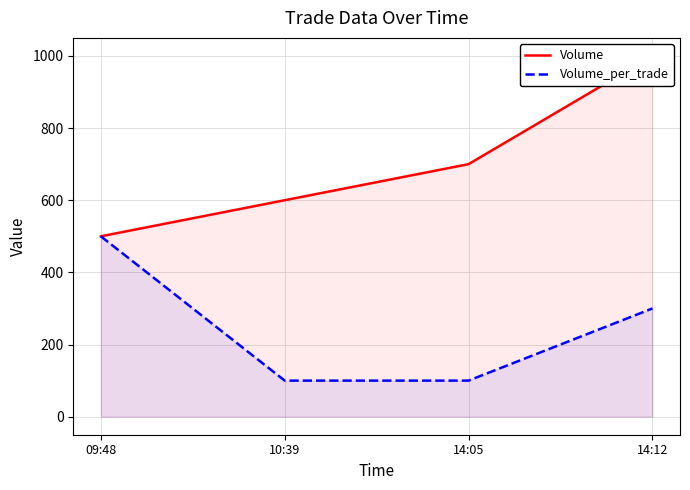

What is the approximate value of Volume_per_trade at 09:48?

500